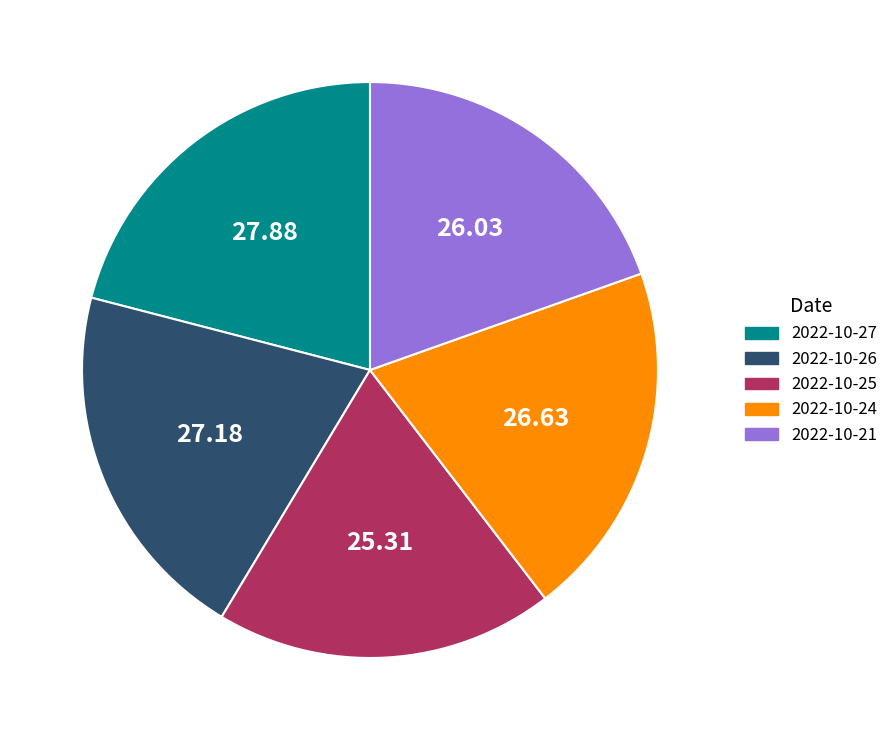

What is the ratio of the value at 2022-10-27 to the value at 2022-10-21?

1.1